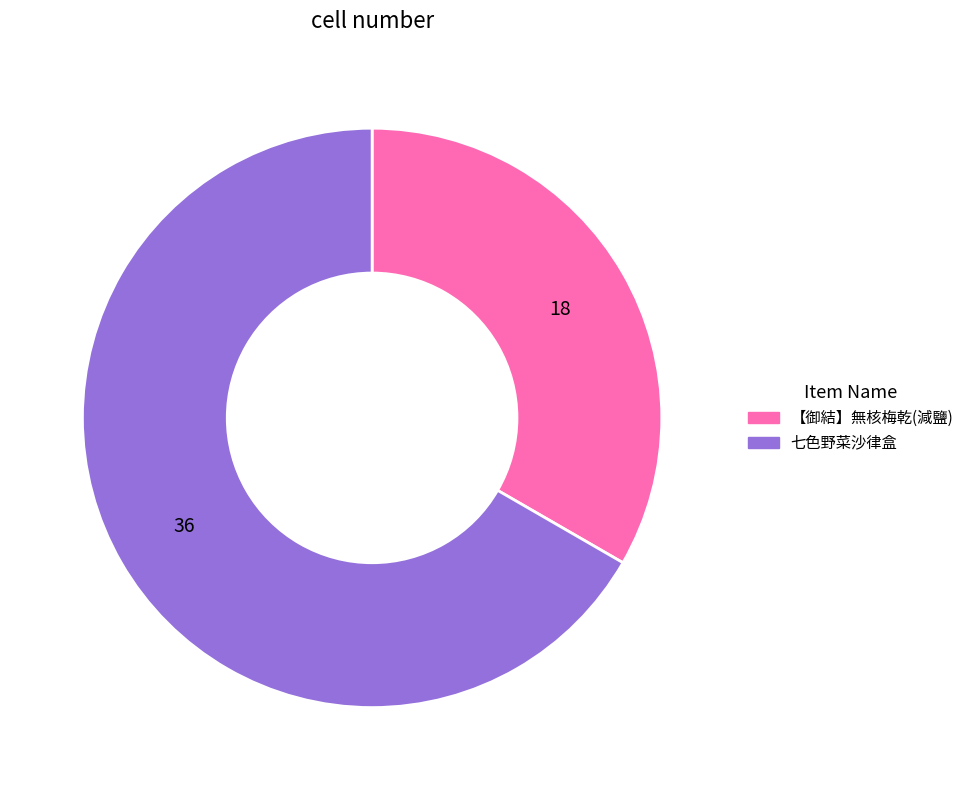

Is it true that 【御結】無核梅乾(減鹽) is 33% of the pie?

True